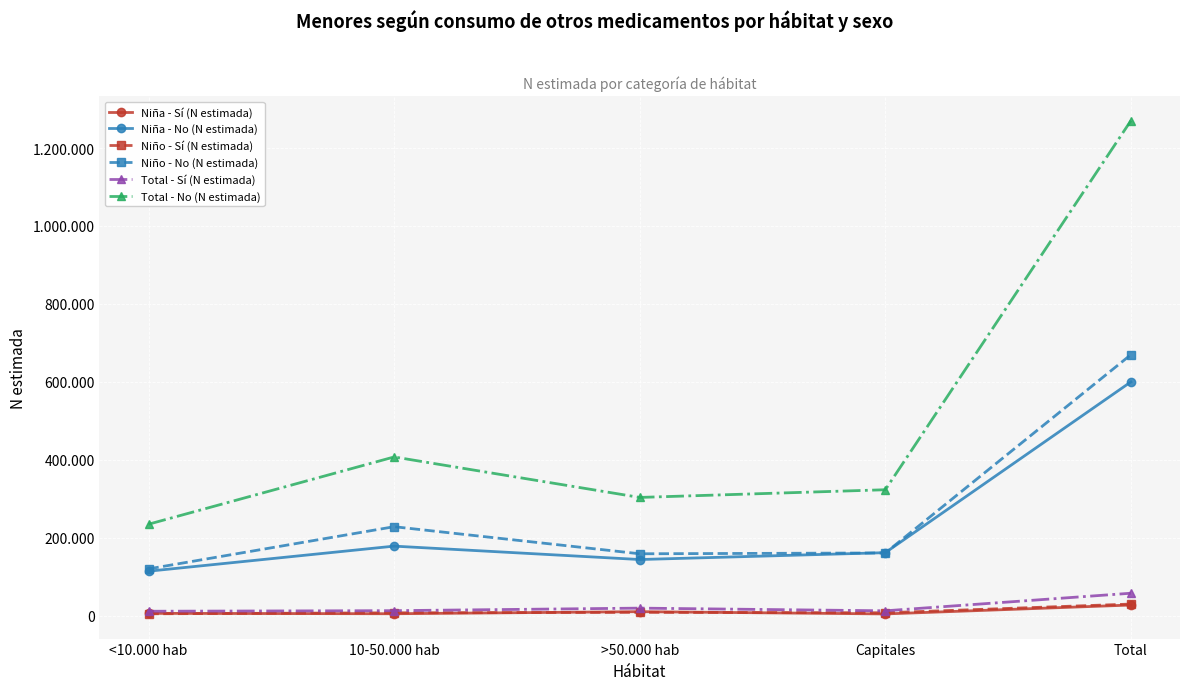

Is the value of Niña - No (N estimada) at Capitales greater than the value of Niño - Sí (N estimada) at Total?

Yes